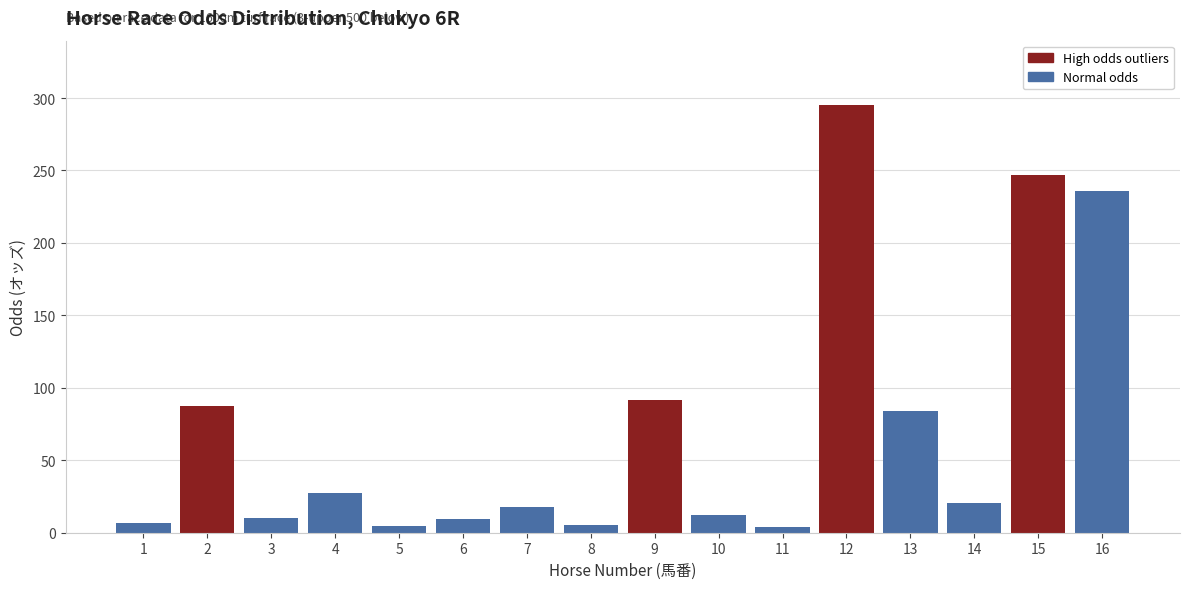

What is the greatest value displayed?

295.3